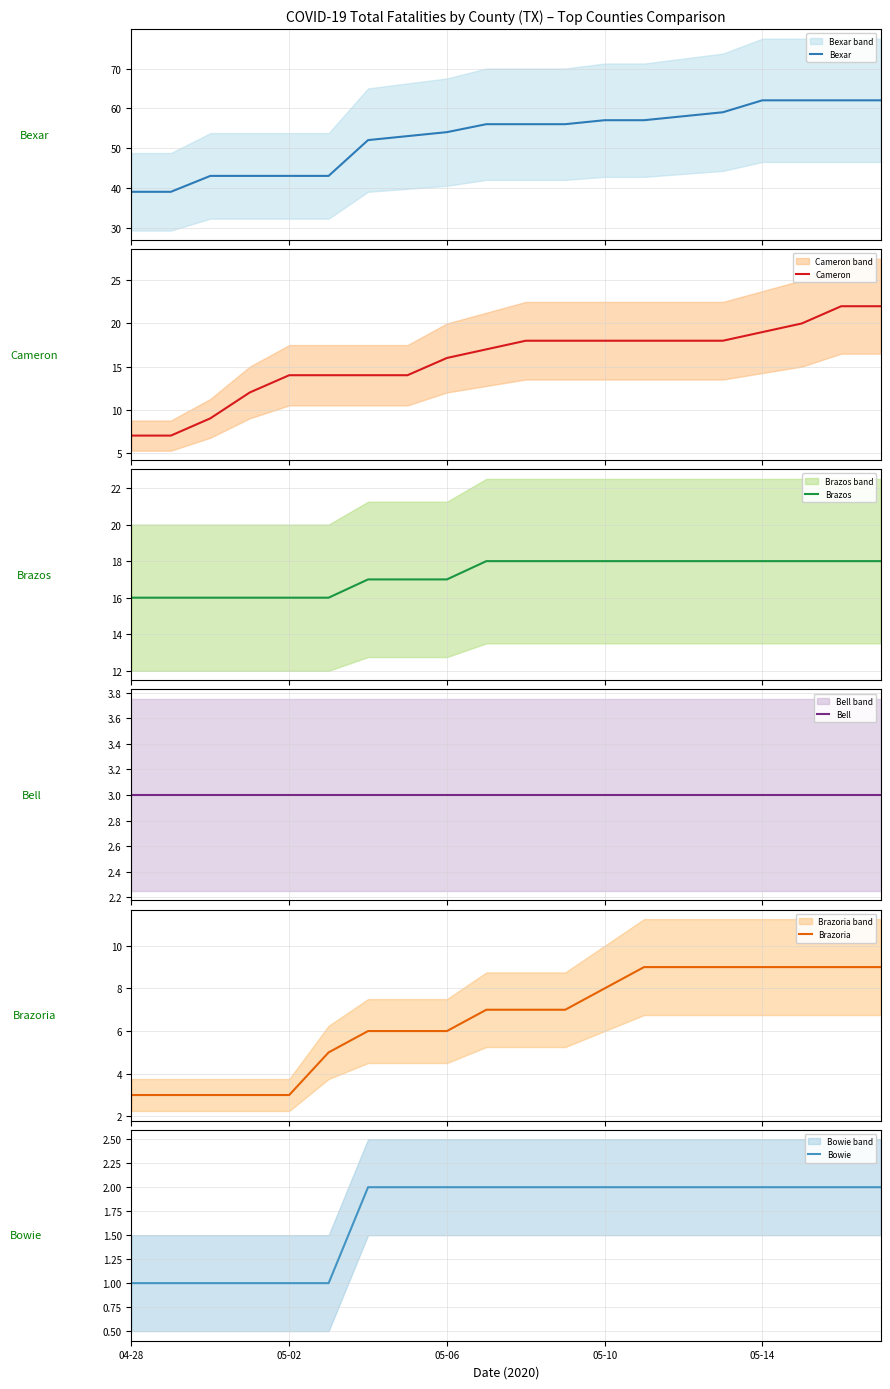

Reading left to right, extract all data points from this chart.

Bexar: 39	39	43	43	43	43	52	53	54	56	56	56	57	57	58	59	62	62	62	62
Cameron: 7	7	9	12	14	14	14	14	16	17	18	18	18	18	18	18	19	20	22	22
Brazos: 16	16	16	16	16	16	17	17	17	18	18	18	18	18	18	18	18	18	18	18
Bell: 3	3	3	3	3	3	3	3	3	3	3	3	3	3	3	3	3	3	3	3
Brazoria: 3	3	3	3	3	5	6	6	6	7	7	7	8	9	9	9	9	9	9	9
Bowie: 1	1	1	1	1	1	2	2	2	2	2	2	2	2	2	2	2	2	2	2